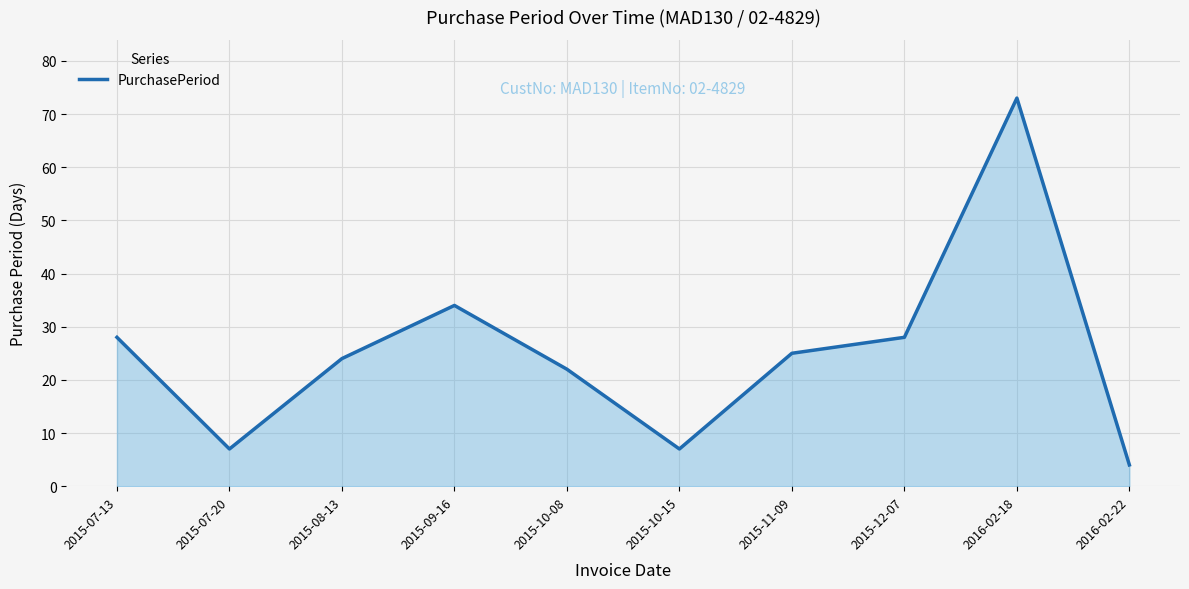

What is the difference between the maximum and minimum values?

69